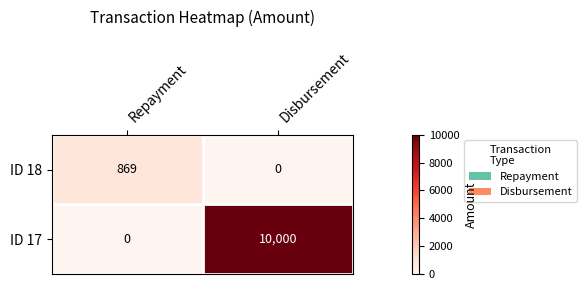

Where is ID 17 nearest to the value 5000?

Repayment